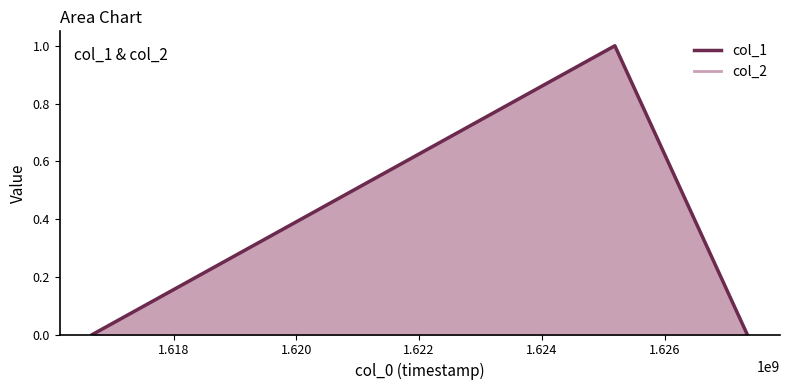

What is the value of the col_1 line point at the 2nd from the left?

1